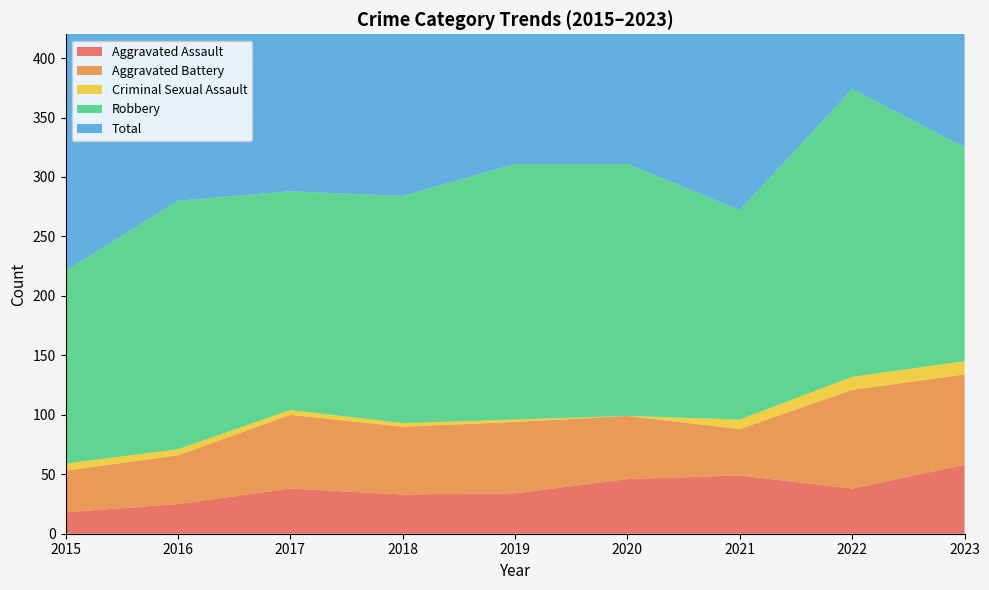

Reading left to right, list all the values displayed in this chart.

Aggravated Assault: 18	25	38	33	34	46	49	38	58
Aggravated Battery: 35	41	62	57	60	53	39	83	76
Criminal Sexual Assault: 6	5	4	3	2	0	8	11	11
Robbery: 162	209	184	191	215	212	176	242	180
Total: 221	280	288	284	311	313	272	375	327